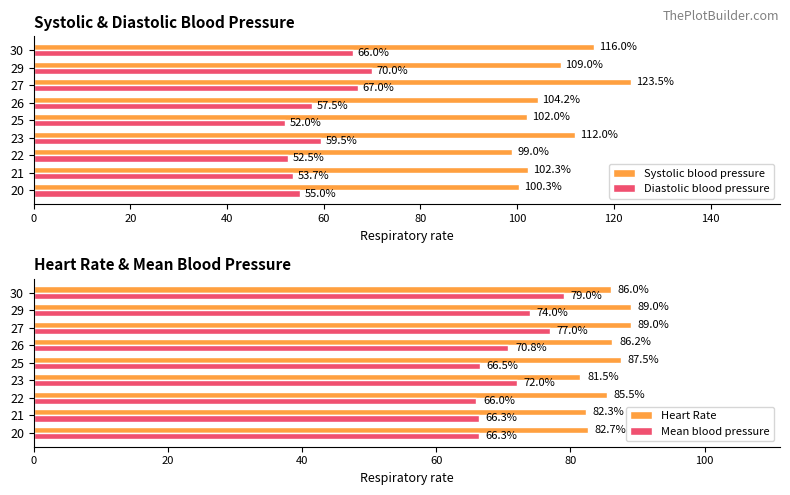

Rank the series by their maximum value, from highest to lowest.

Systolic blood pressure, Heart Rate, Mean blood pressure, Diastolic blood pressure